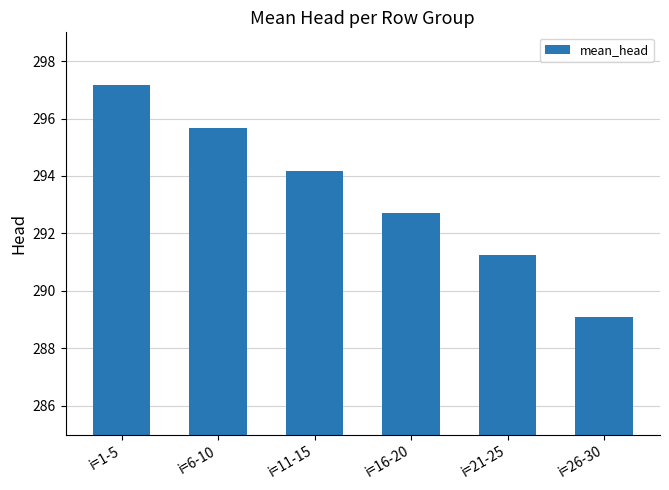

What is the difference between the values at i=16-20 and i=26-30?

3.6